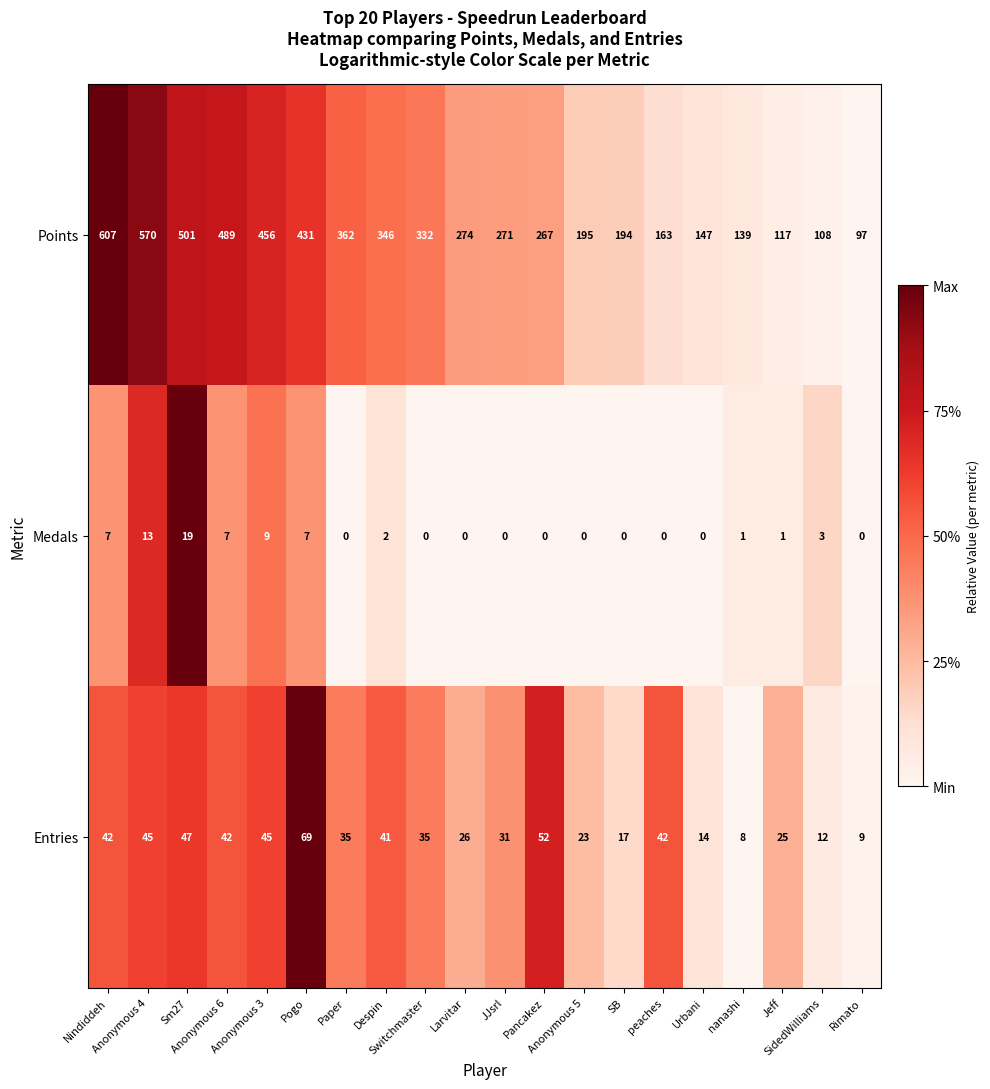

What is the average value of the Medals series?

3